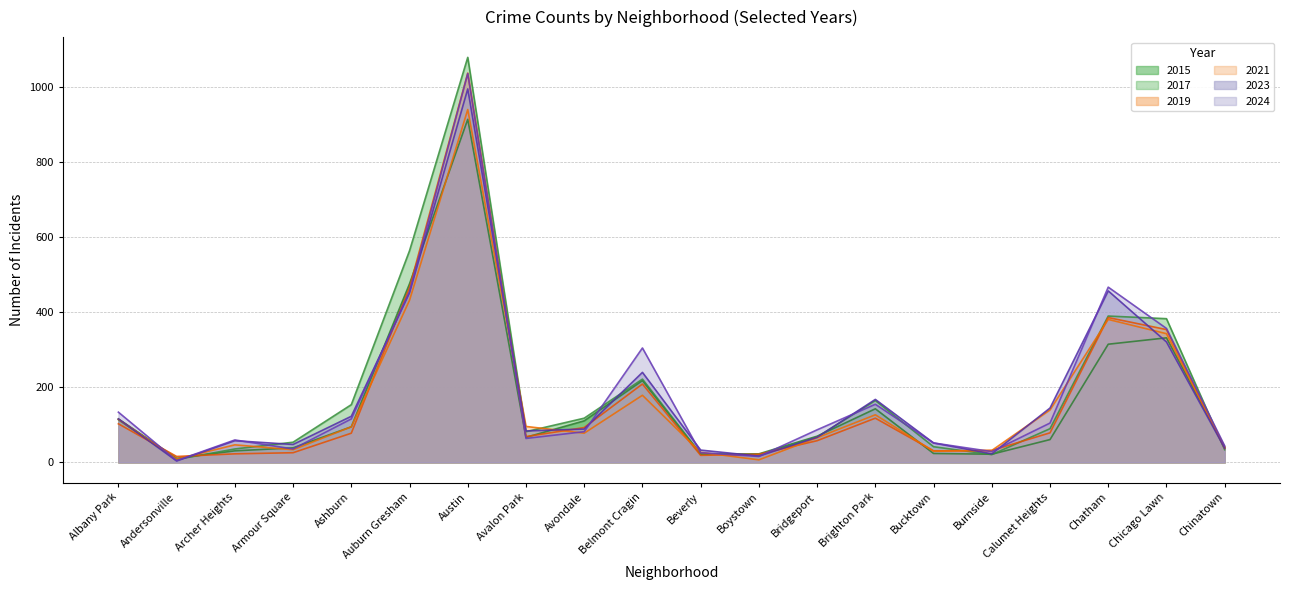

Which series has the largest total across all categories?

2017